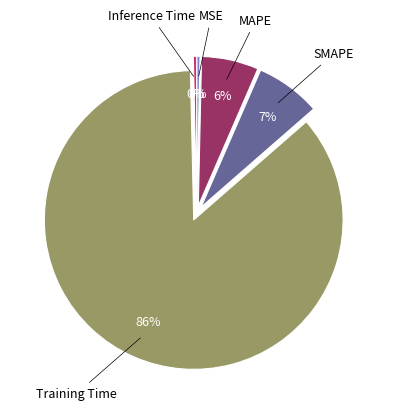

To the nearest percent, what is the average slice percentage?

20%